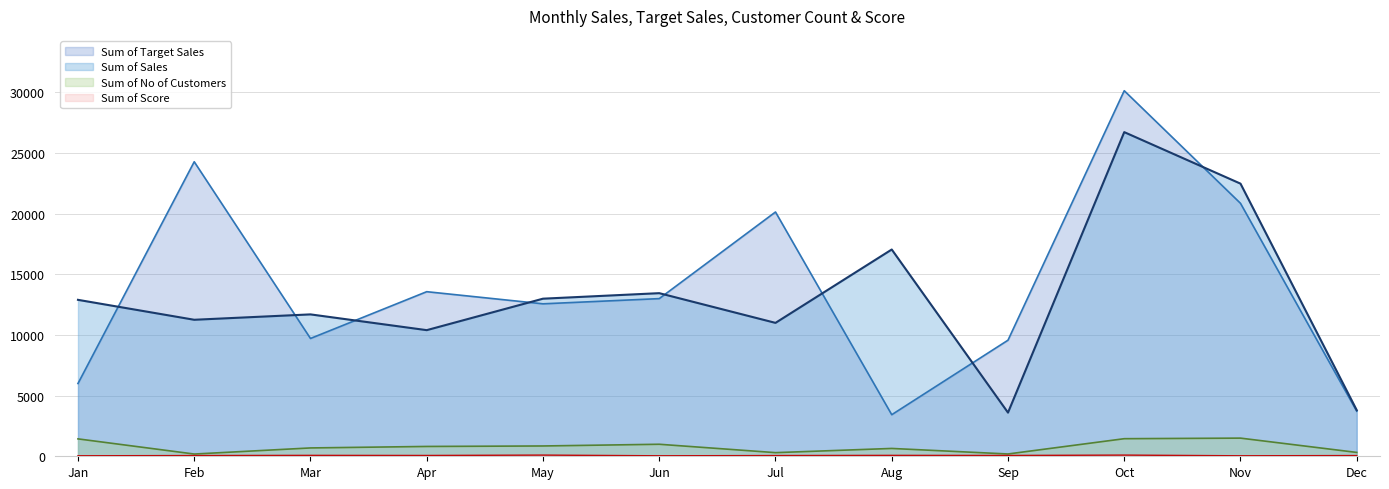

The Sum of No of Customers series shows 190.0 at Sep. True or false?

True